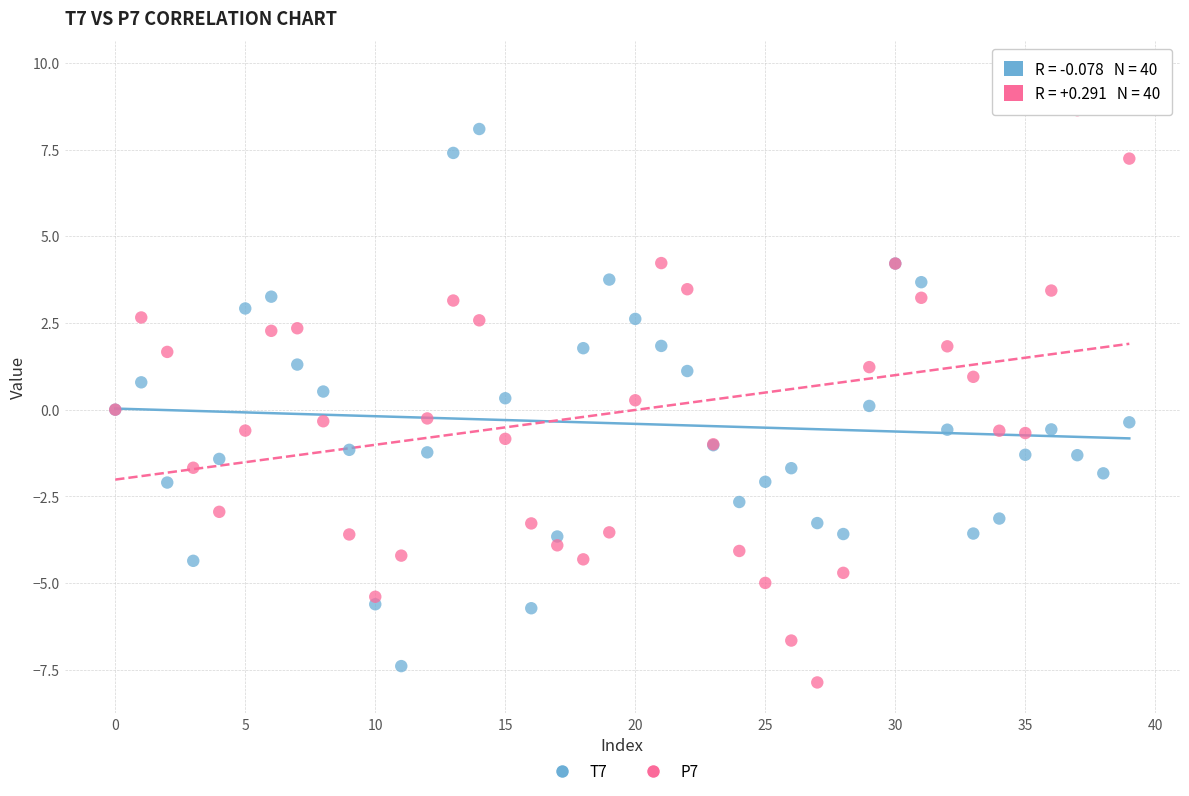

What are all the series names shown in the legend?

T7, P7